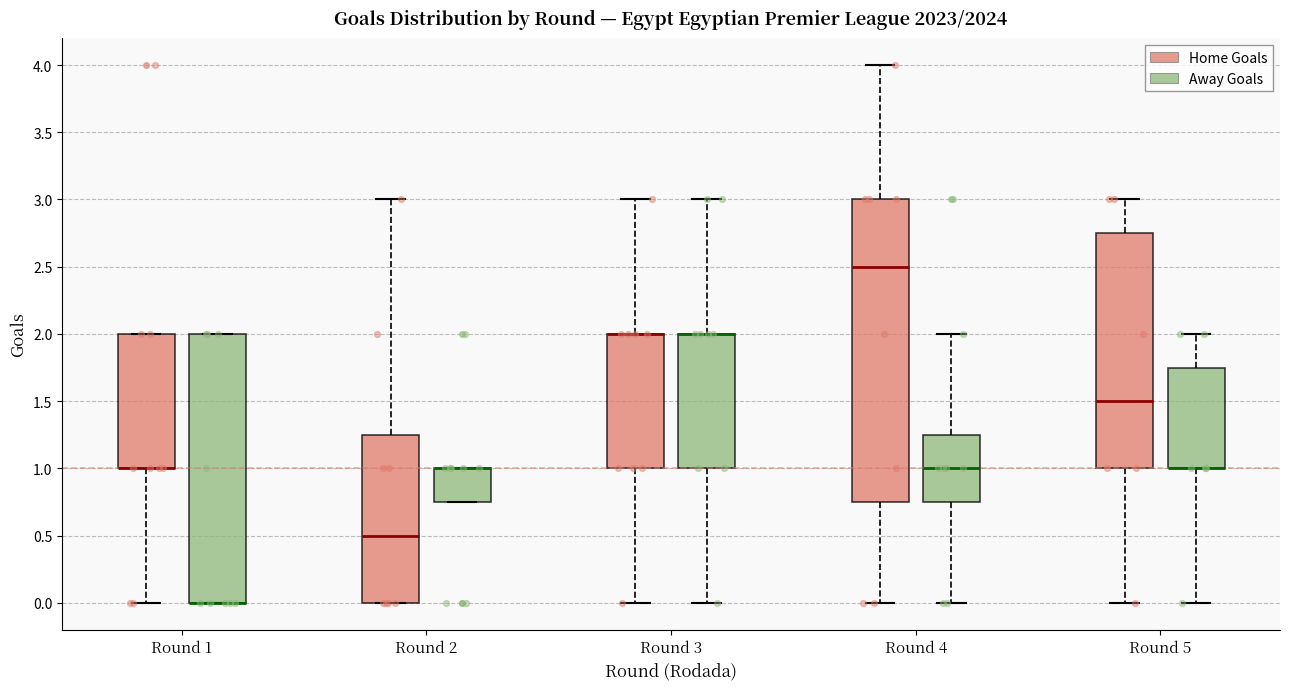

Which box is the tallest, from its lower edge to its upper edge?

Round 4 (Home Goals)